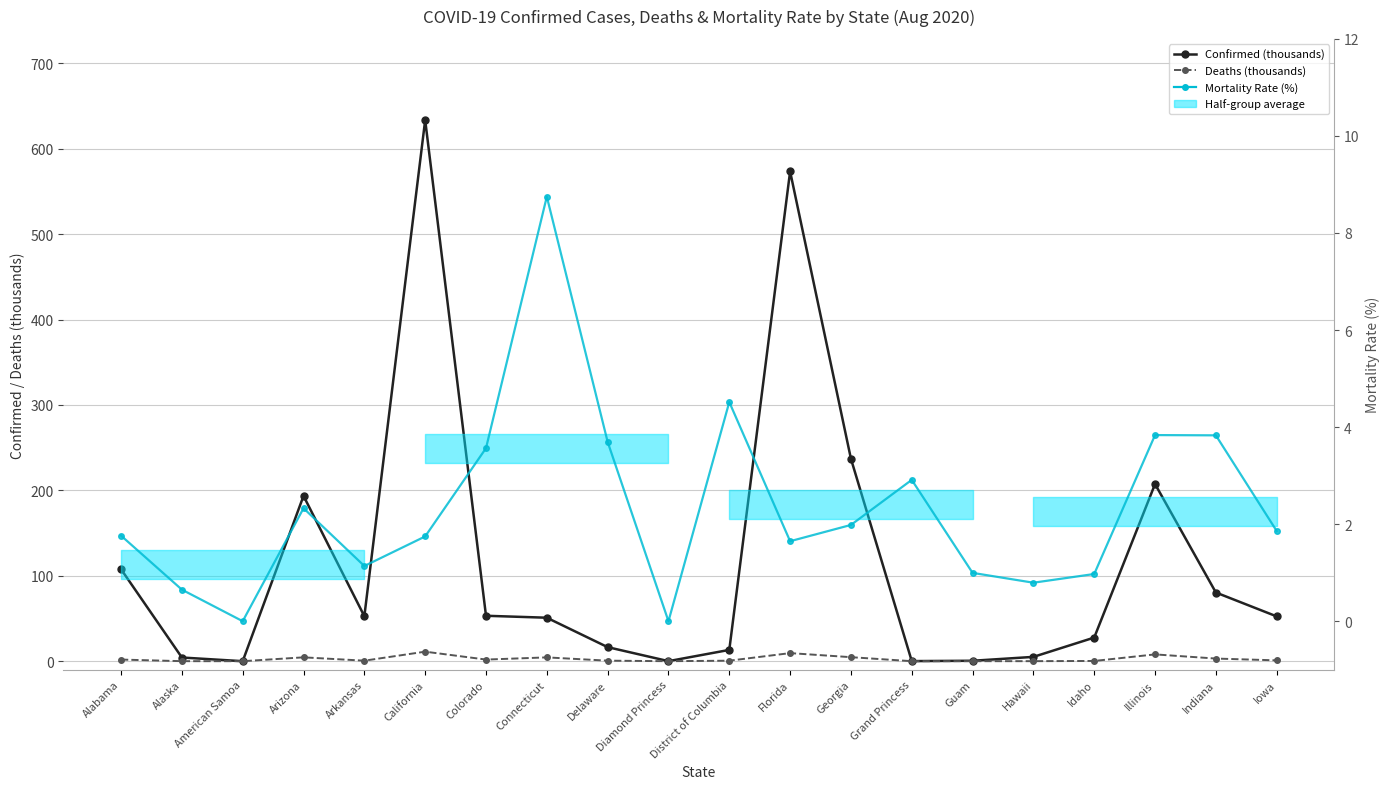

At how many categories does at least one series exceed 311?

2